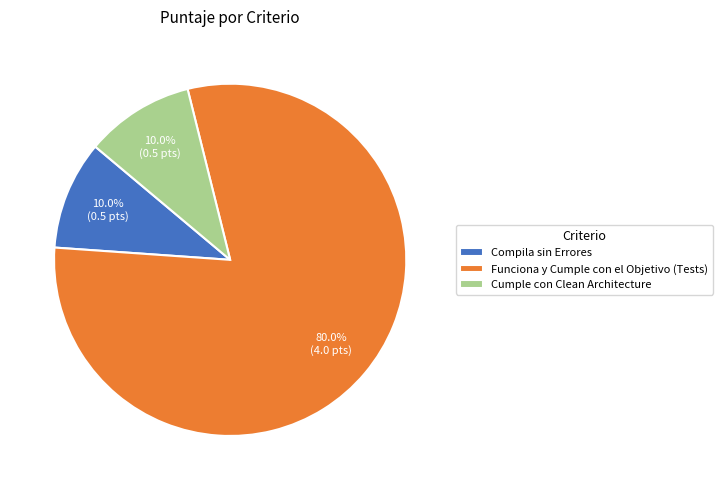

To the nearest percent, what is the average slice percentage?

33%